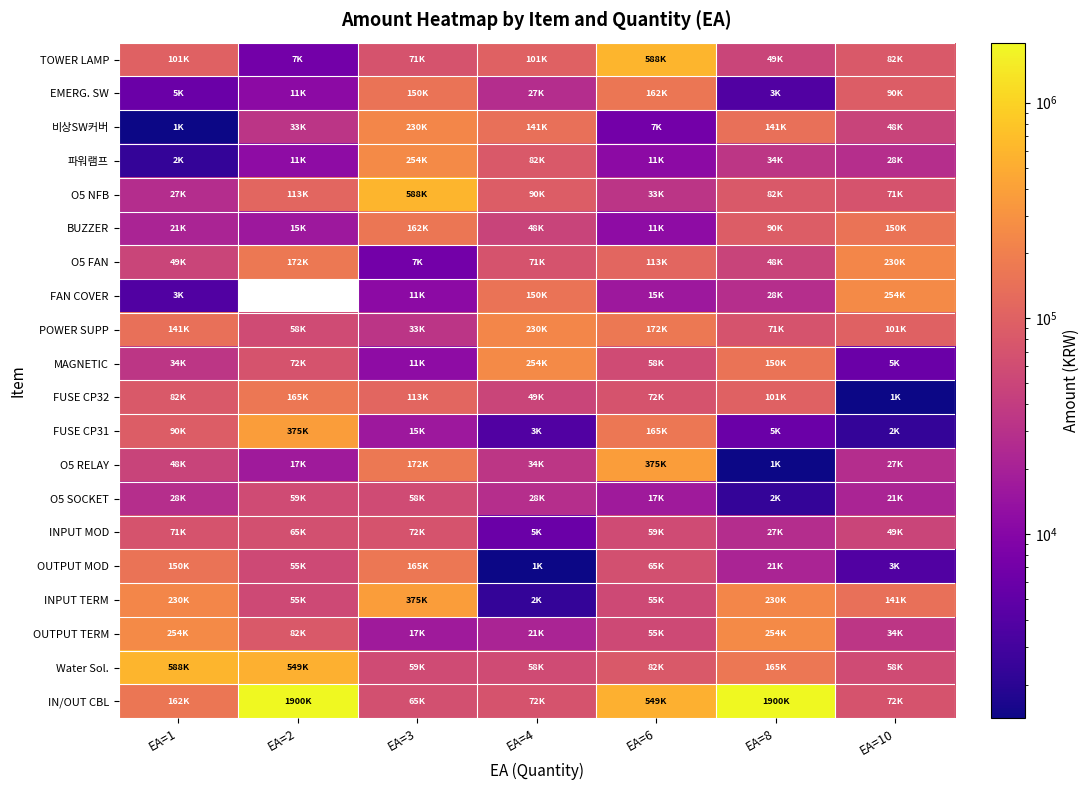

What is the difference between the O5 RELAY values at EA=10 and EA=3?

144430